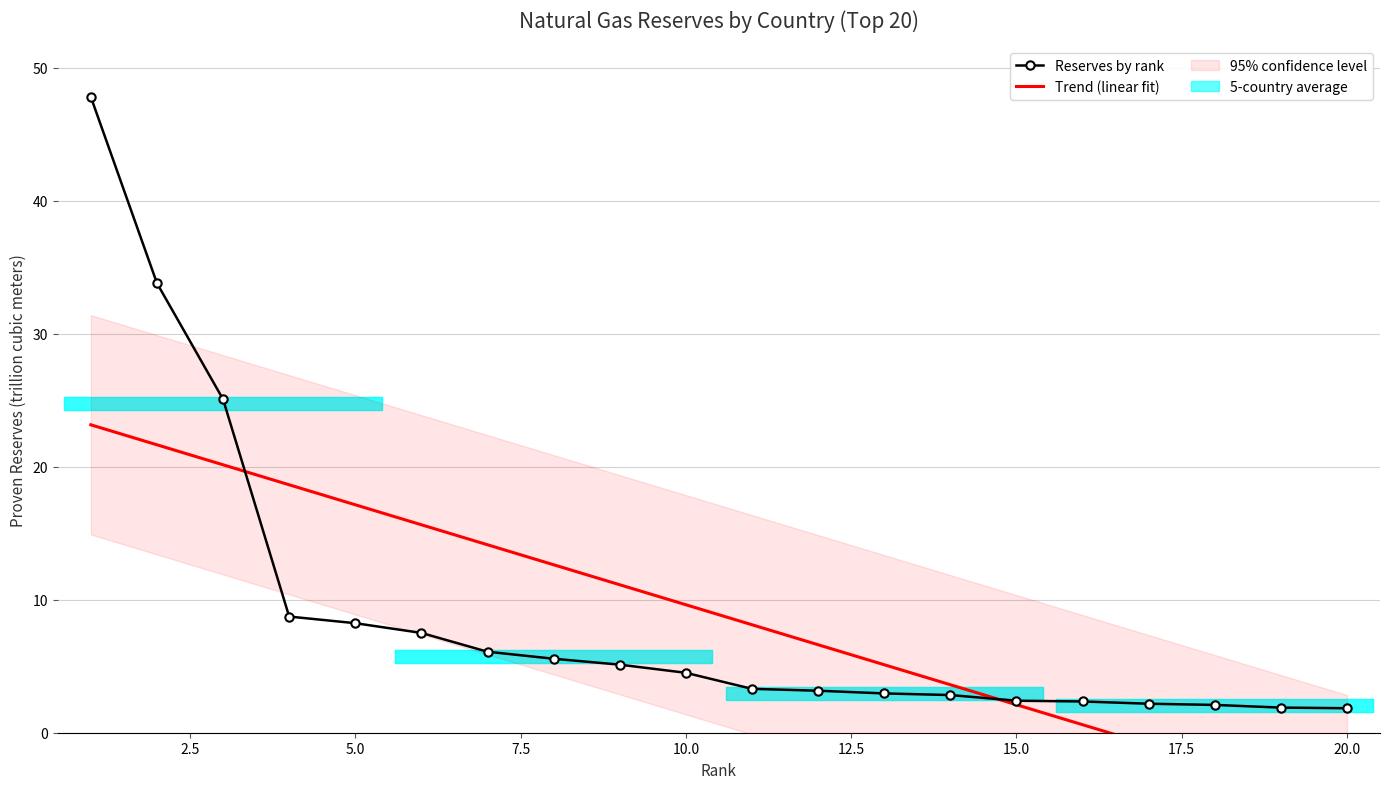

What is the value of the Reserves by rank point at the 17th from the left?

2.2